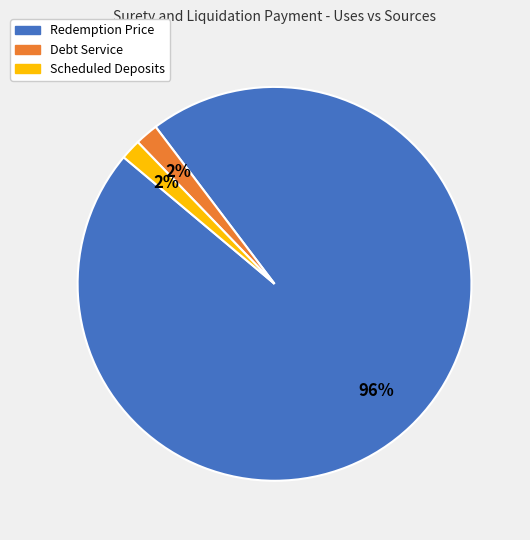

Is the sum of Scheduled Deposits and Redemption Price greater than half?

Yes